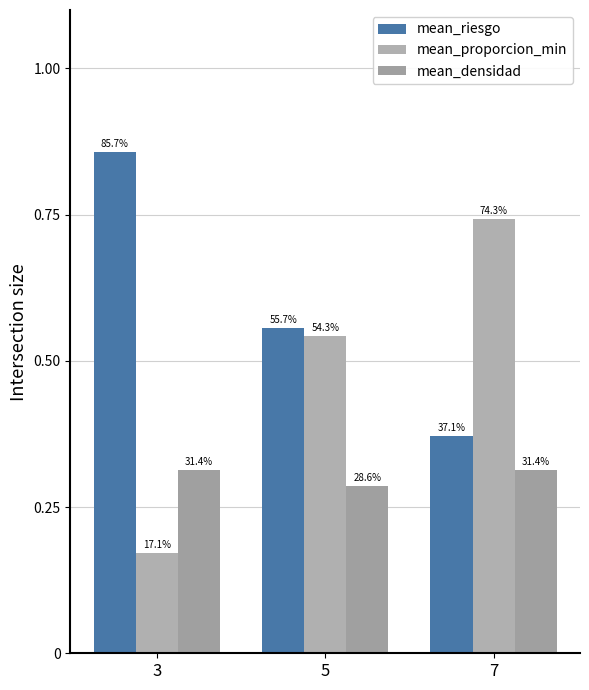

How many groups of bars are there?

3